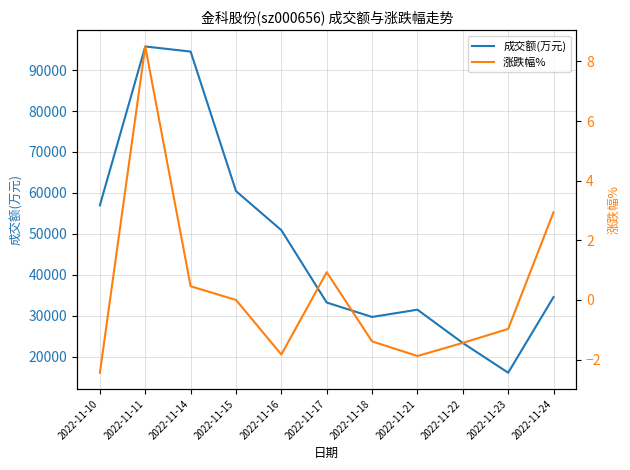

What value does the 涨跌幅% series have at 2022-11-14?

0.5